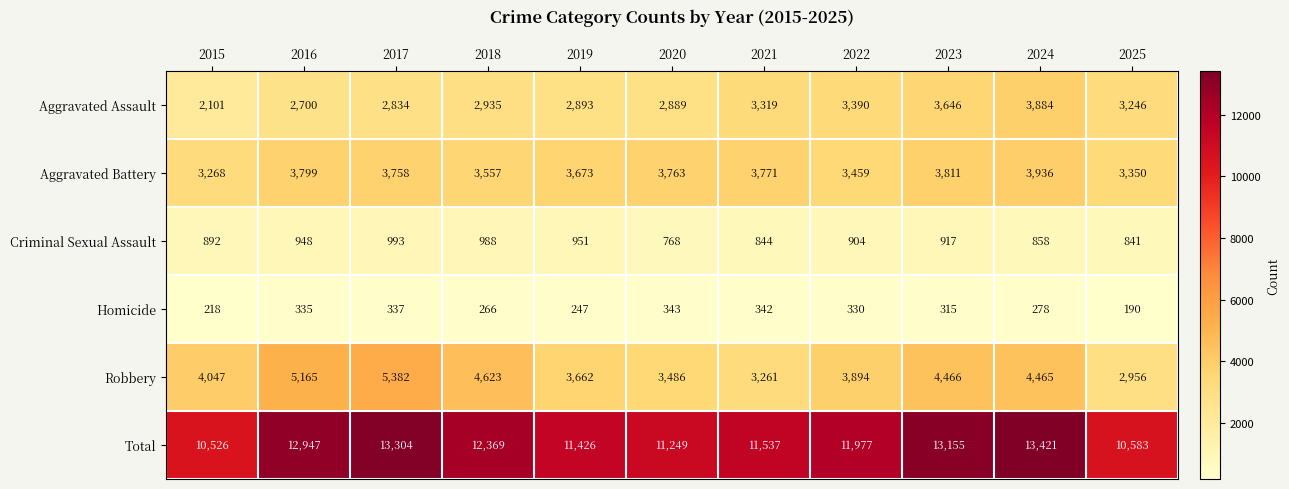

What is the maximum value shown in the chart?

13421